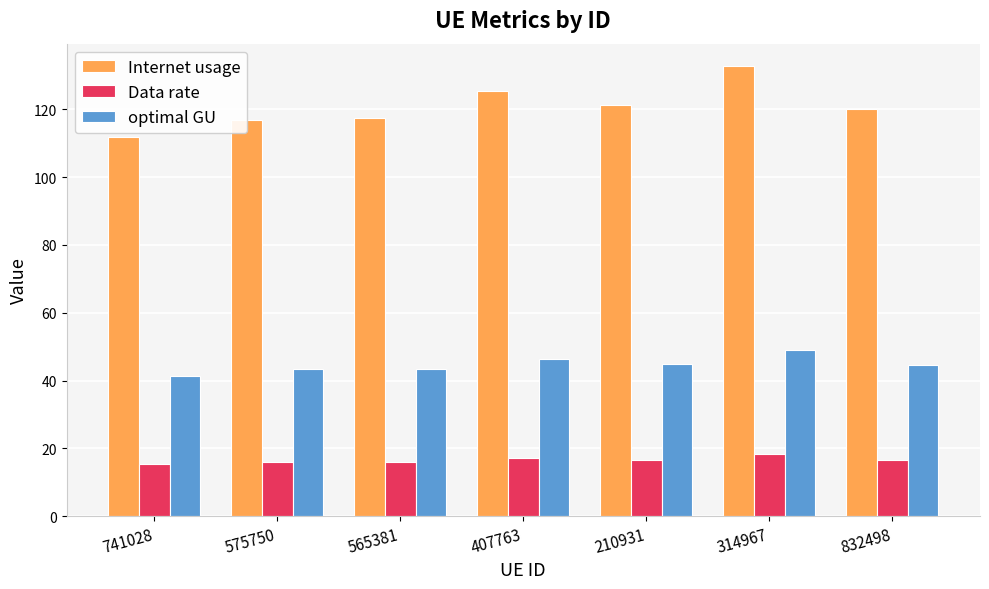

At how many categories does at least one series exceed 96?

7